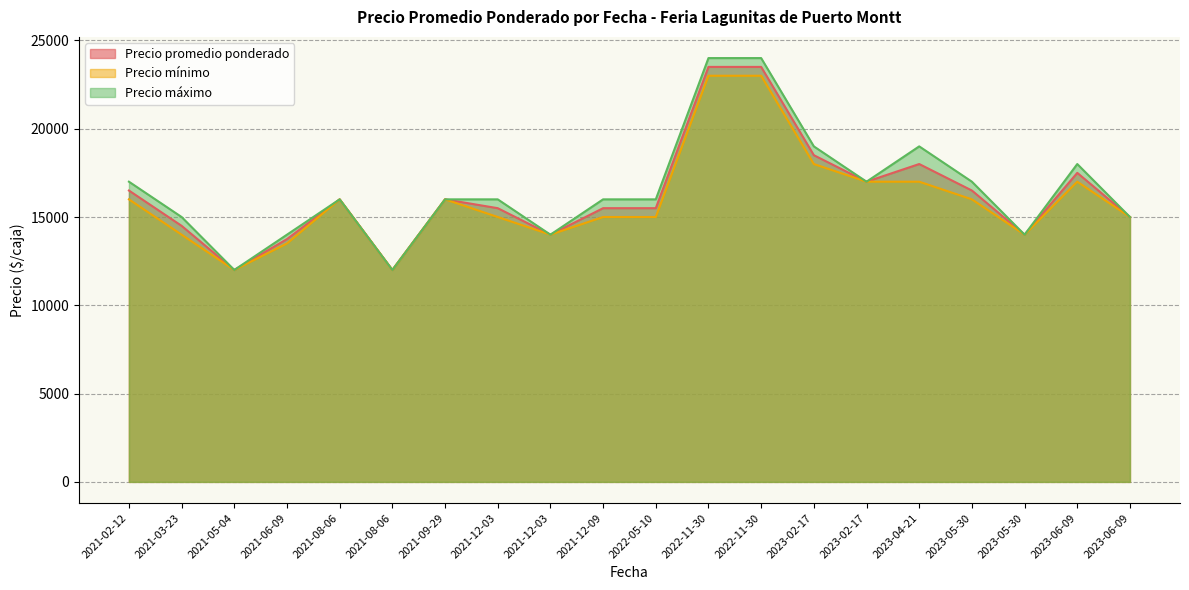

What is the total value across all series at 2021-08-06?

48000